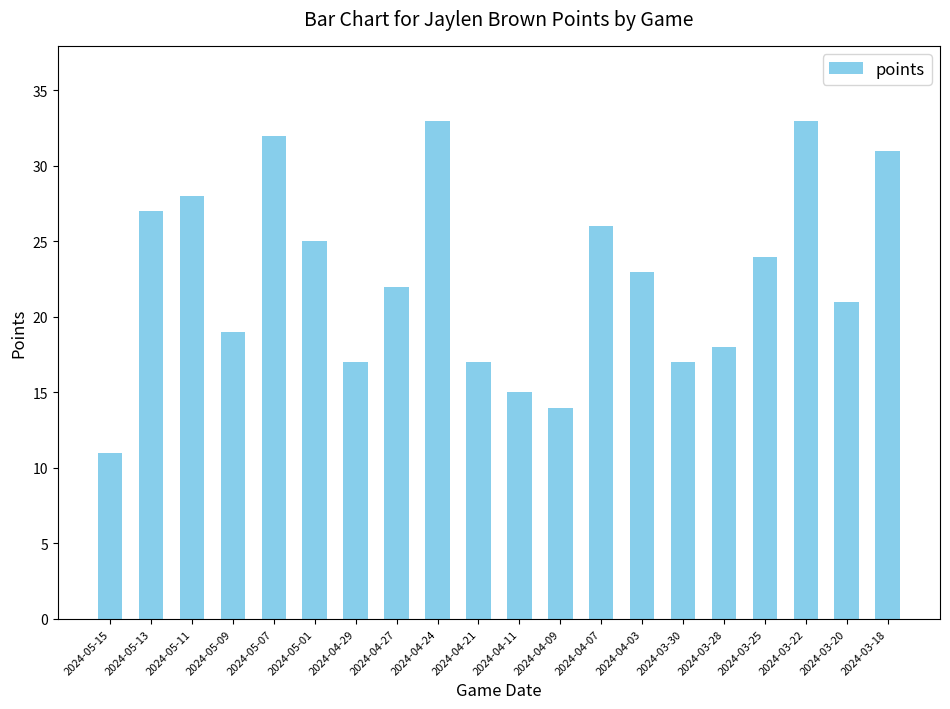

What is the difference between the values at 2024-03-22 and 2024-05-15?

22